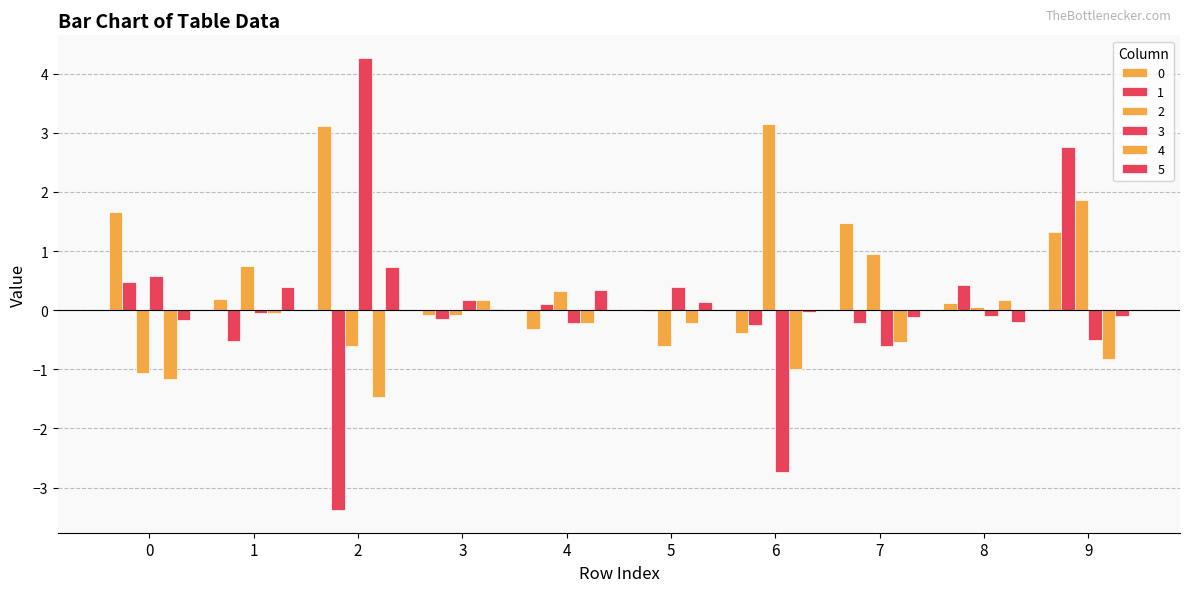

How many categories are shown in the chart?

10